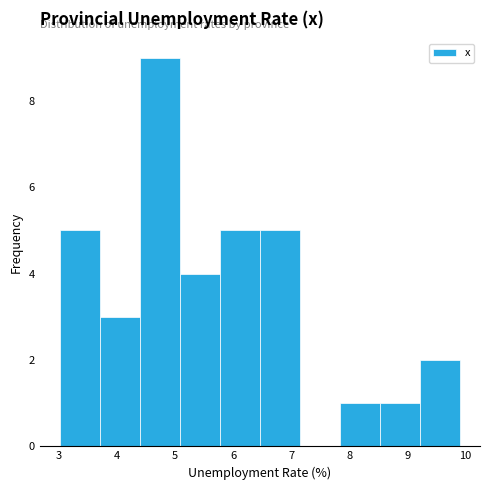

Reading left to right, list every bar in this chart as the range it spans on the x-axis followed by its height. Neither the bar edges nor the heights are printed on the chart, so give them approximately, as read against the axes.

3.01 to 3.70: 5
3.70 to 4.39: 3
4.39 to 5.08: 9
5.08 to 5.77: 4
5.77 to 6.46: 5
6.46 to 7.15: 5
7.15 to 7.84: 0
7.84 to 8.53: 1
8.53 to 9.22: 1
9.22 to 9.91: 2